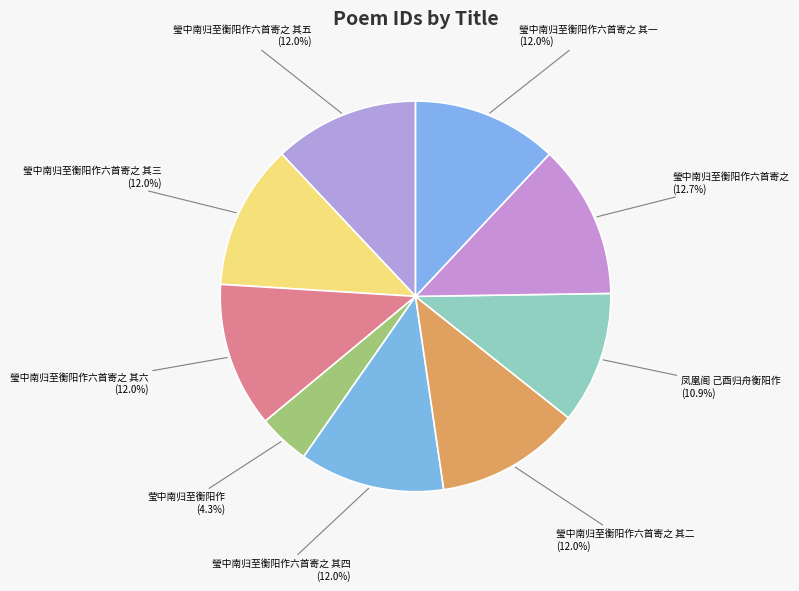

What is the smallest slice in the pie chart?

莹中南归至衡阳作